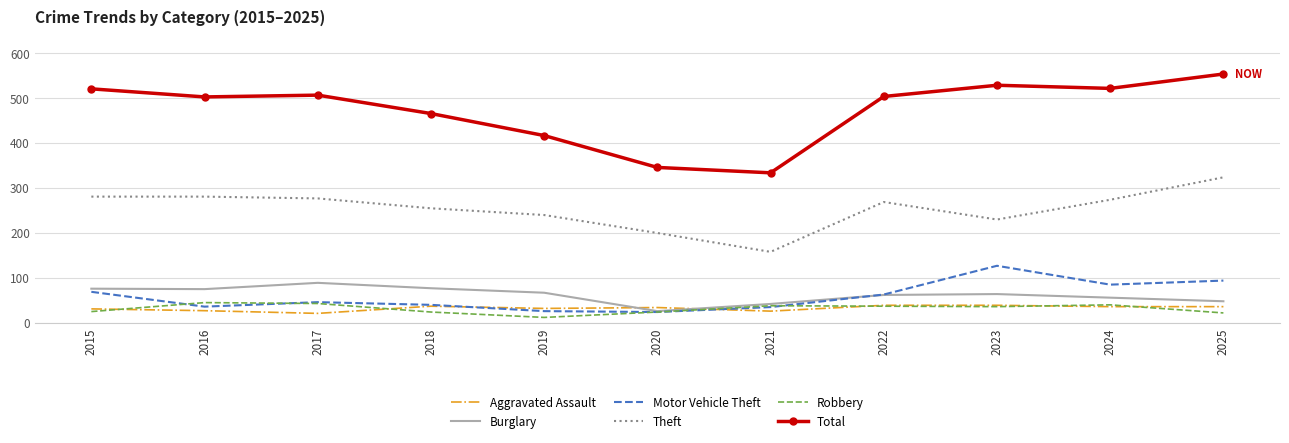

How many distinct data groups are displayed?

6